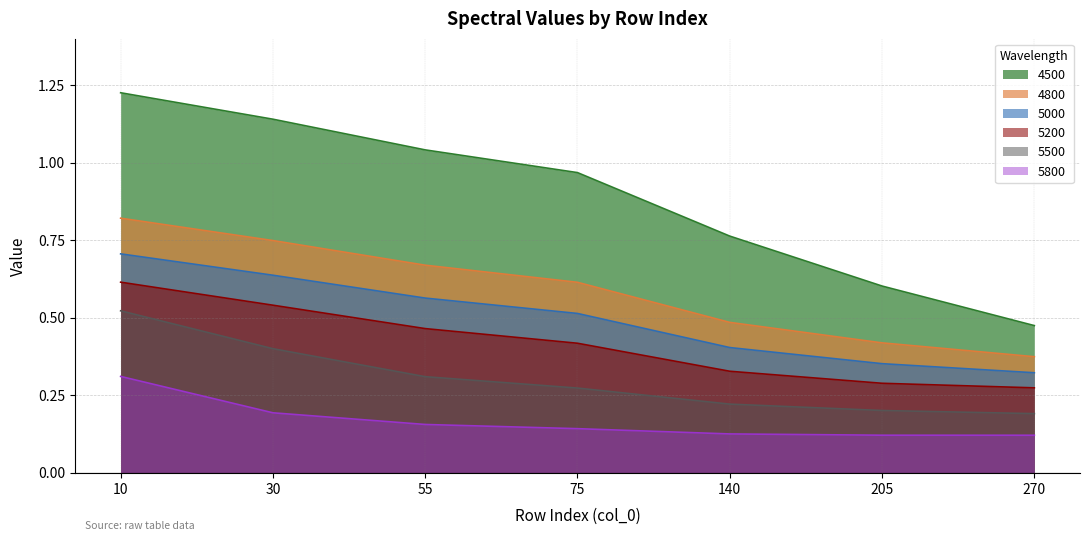

Reading left to right, extract all data points from this chart.

4500: 10=1.2	30=1.1	55=1.0	75=1.0	140=0.8	205=0.6	270=0.5
4800: 10=0.8	30=0.7	55=0.7	75=0.6	140=0.5	205=0.4	270=0.4
5000: 10=0.7	30=0.6	55=0.6	75=0.5	140=0.4	205=0.4	270=0.3
5200: 10=0.6	30=0.5	55=0.5	75=0.4	140=0.3	205=0.3	270=0.3
5500: 10=0.5	30=0.4	55=0.3	75=0.3	140=0.2	205=0.2	270=0.2
5800: 10=0.3	30=0.2	55=0.2	75=0.1	140=0.1	205=0.1	270=0.1